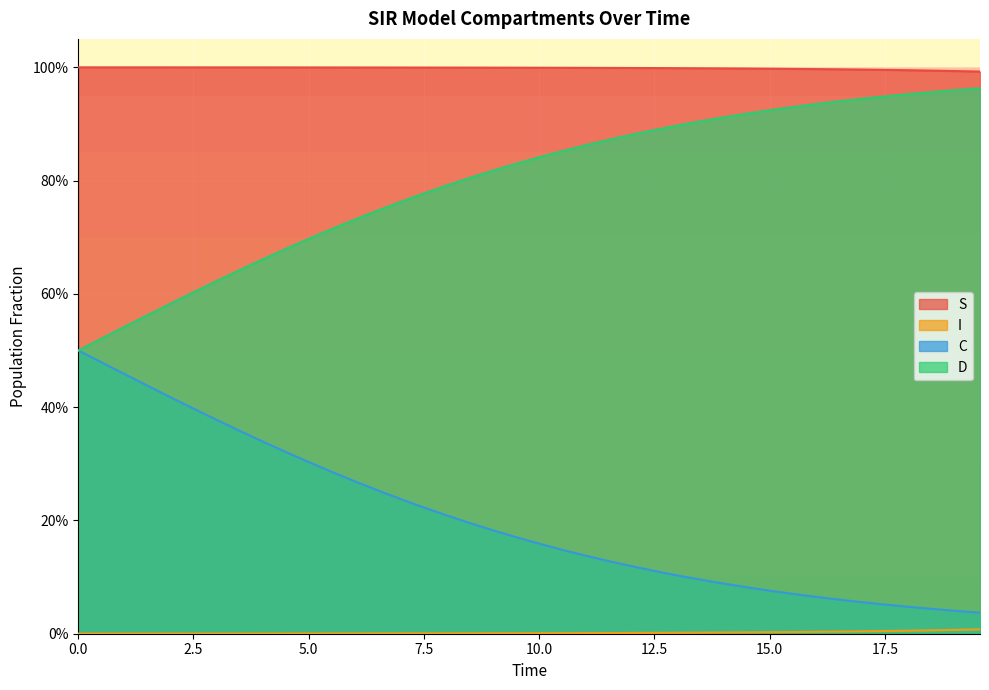

How many distinct data groups are displayed?

4